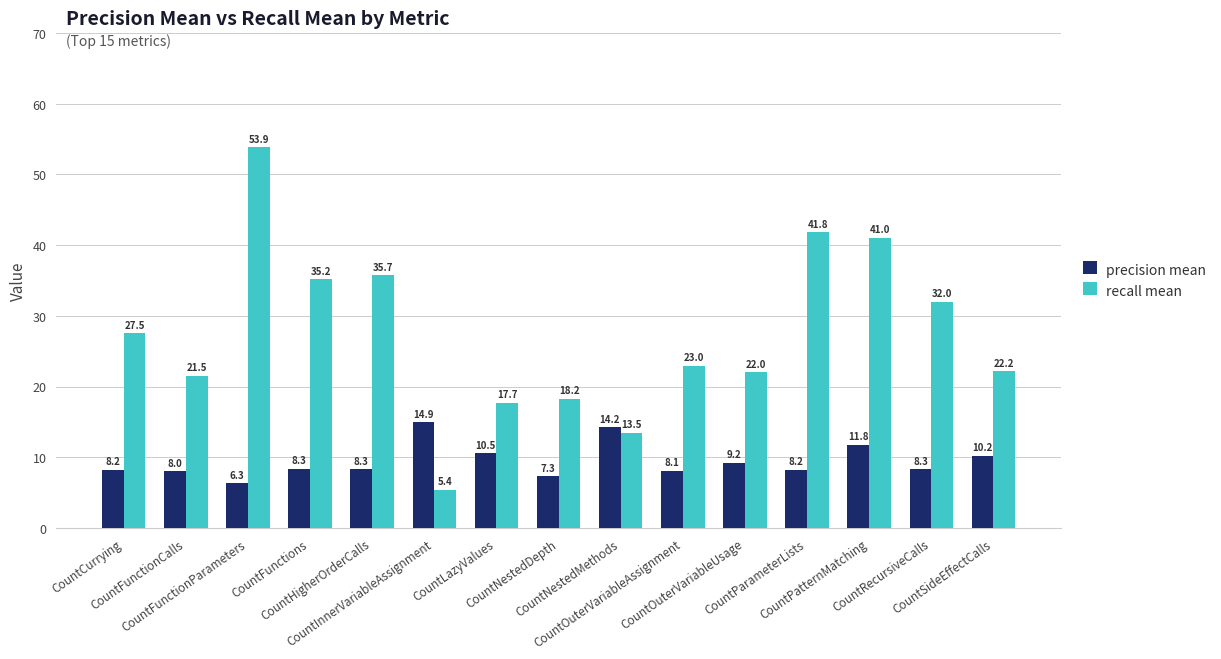

Which category has the lowest value in the recall mean series?

CountInnerVariableAssignment